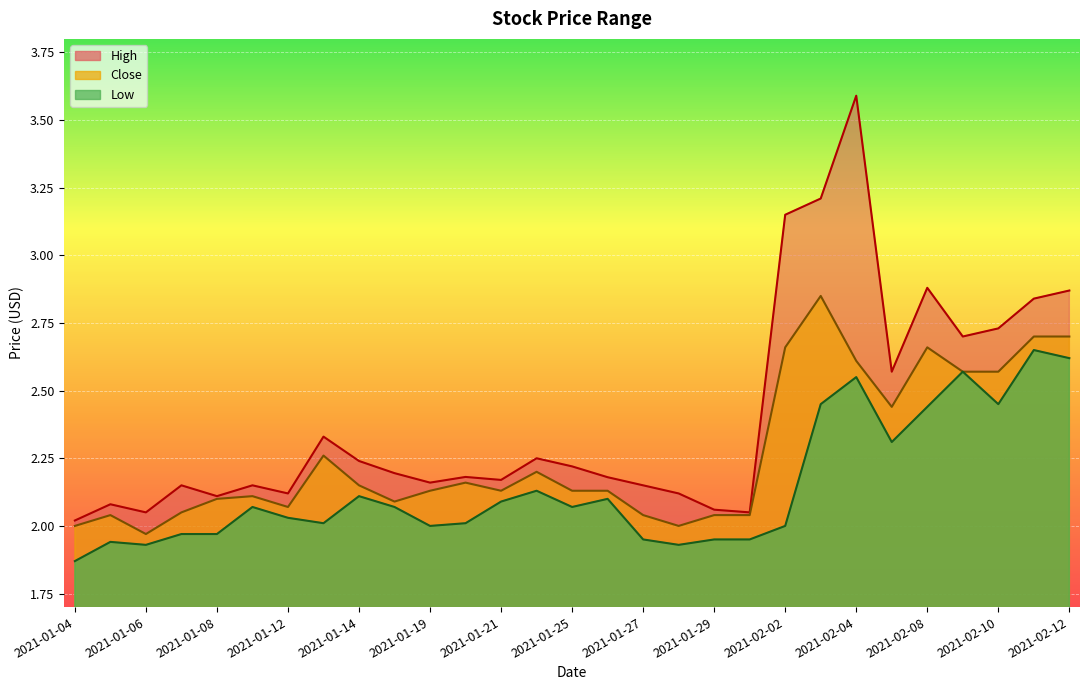

Reading right to left, transcribe all the data shown in this chart.

High: 2021-02-12=2.9	2021-02-11=2.8	2021-02-10=2.7	2021-02-09=2.7	2021-02-08=2.9	2021-02-05=2.6	2021-02-04=3.6	2021-02-03=3.2	2021-02-02=3.2	2021-02-01=2.0	2021-01-29=2.1	2021-01-28=2.1	2021-01-27=2.2	2021-01-26=2.2	2021-01-25=2.2	2021-01-22=2.2	2021-01-21=2.2	2021-01-20=2.2	2021-01-19=2.2	2021-01-15=2.2	2021-01-14=2.2	2021-01-13=2.3	2021-01-12=2.1	2021-01-11=2.2	2021-01-08=2.1	2021-01-07=2.2	2021-01-06=2.0	2021-01-05=2.1	2021-01-04=2.0
Low: 2021-02-12=2.6	2021-02-11=2.7	2021-02-10=2.5	2021-02-09=2.6	2021-02-08=2.4	2021-02-05=2.3	2021-02-04=2.5	2021-02-03=2.5	2021-02-02=2.0	2021-02-01=2.0	2021-01-29=2.0	2021-01-28=1.9	2021-01-27=2.0	2021-01-26=2.1	2021-01-25=2.1	2021-01-22=2.1	2021-01-21=2.1	2021-01-20=2.0	2021-01-19=2.0	2021-01-15=2.1	2021-01-14=2.1	2021-01-13=2.0	2021-01-12=2.0	2021-01-11=2.1	2021-01-08=2.0	2021-01-07=2.0	2021-01-06=1.9	2021-01-05=1.9	2021-01-04=1.9
Close: 2021-02-12=2.7	2021-02-11=2.7	2021-02-10=2.6	2021-02-09=2.6	2021-02-08=2.7	2021-02-05=2.4	2021-02-04=2.6	2021-02-03=2.8	2021-02-02=2.7	2021-02-01=2.0	2021-01-29=2.0	2021-01-28=2.0	2021-01-27=2.0	2021-01-26=2.1	2021-01-25=2.1	2021-01-22=2.2	2021-01-21=2.1	2021-01-20=2.2	2021-01-19=2.1	2021-01-15=2.1	2021-01-14=2.2	2021-01-13=2.3	2021-01-12=2.1	2021-01-11=2.1	2021-01-08=2.1	2021-01-07=2.0	2021-01-06=2.0	2021-01-05=2.0	2021-01-04=2.0